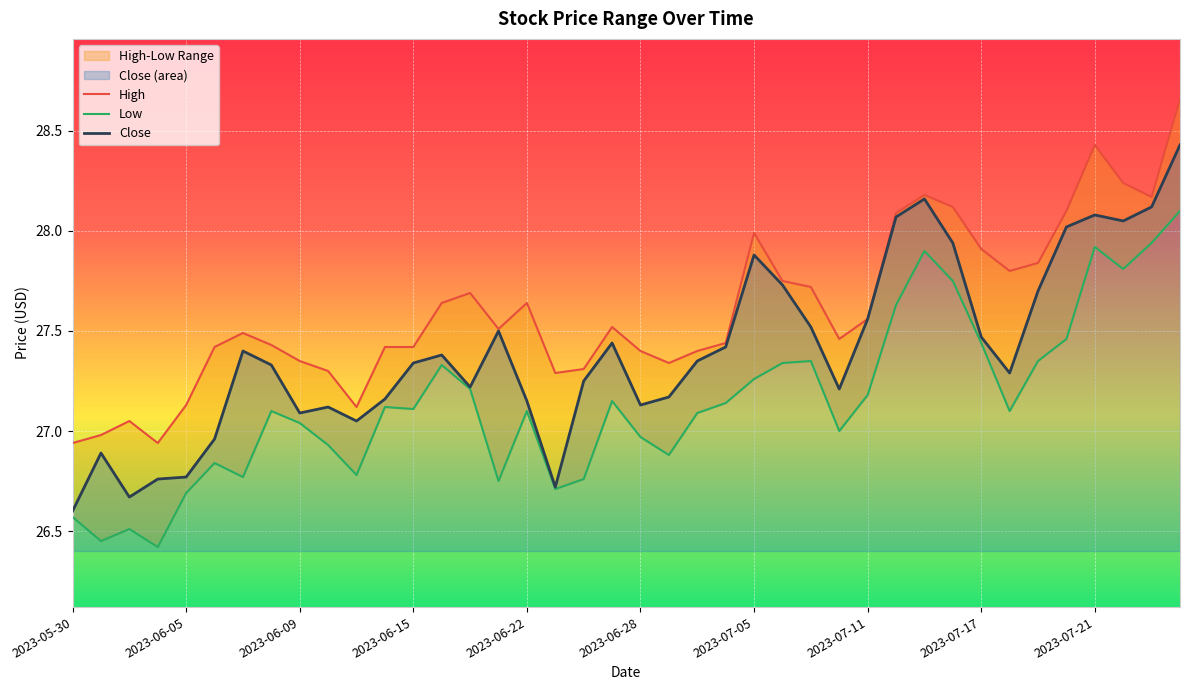

Which category has the lowest value in the Low series?

2023-06-02